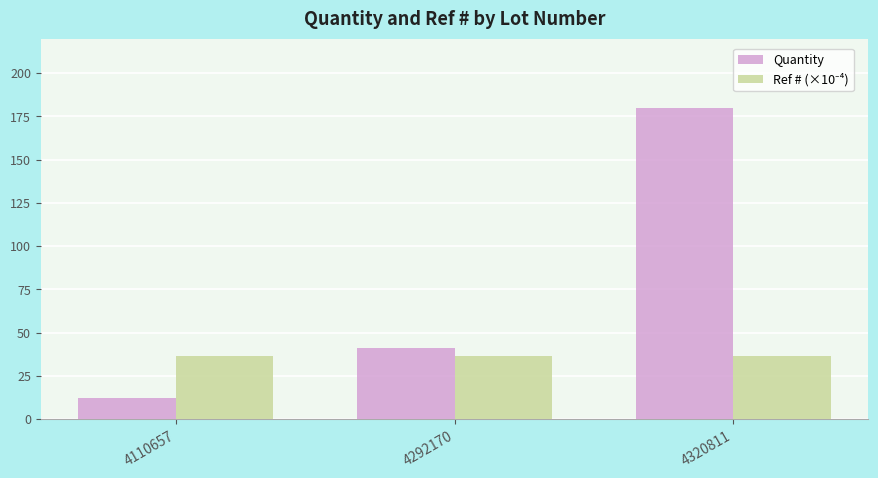

The Quantity series shows 113.1 at 4320811. True or false?

False